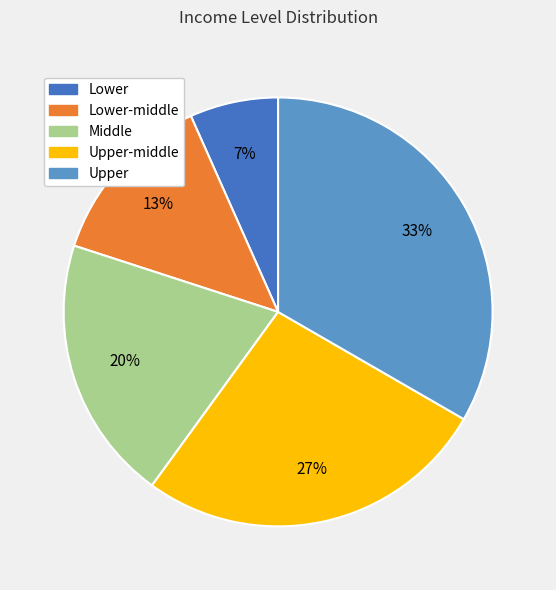

To the nearest percent, what is the average slice percentage?

20%